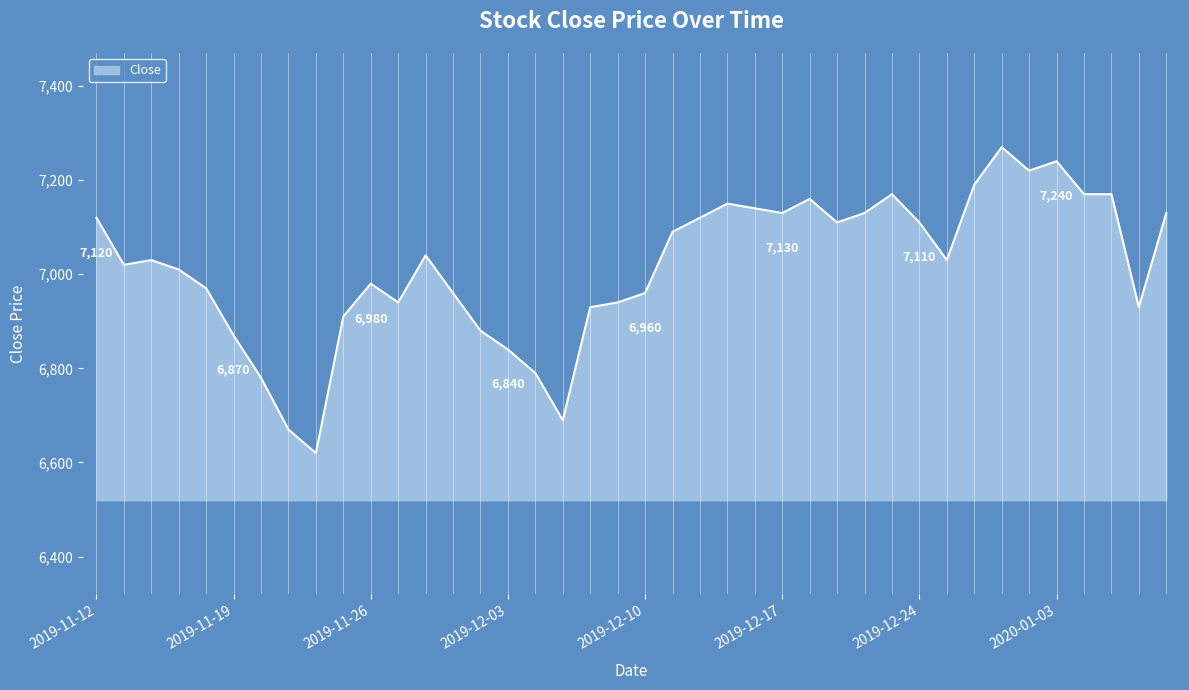

What is the smallest value displayed?

6620